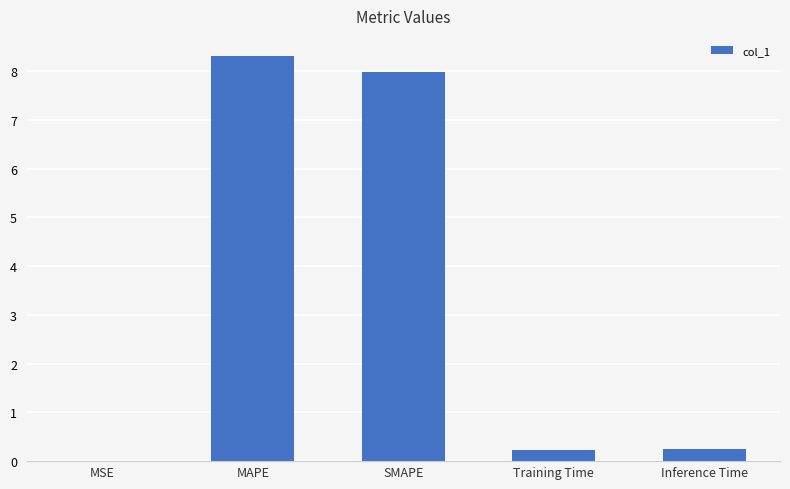

What is the sum of all values?

16.8